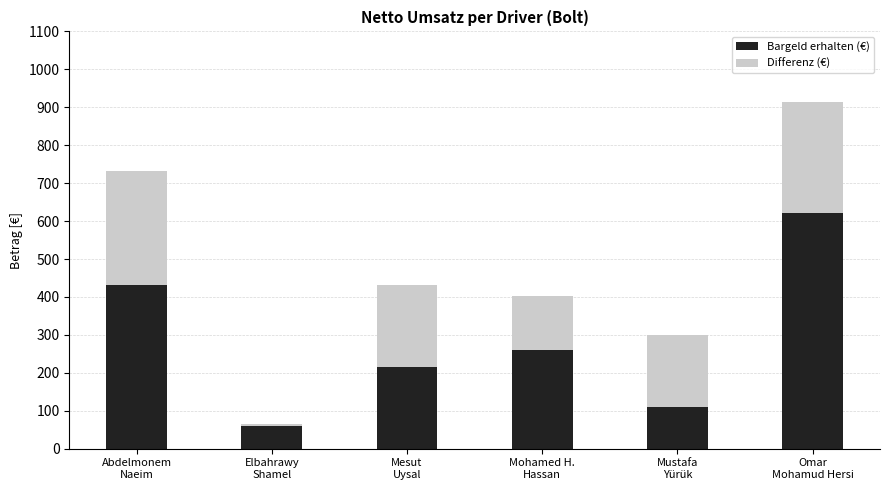

What is the total value across all series at Mustafa
Yürük?

300.8